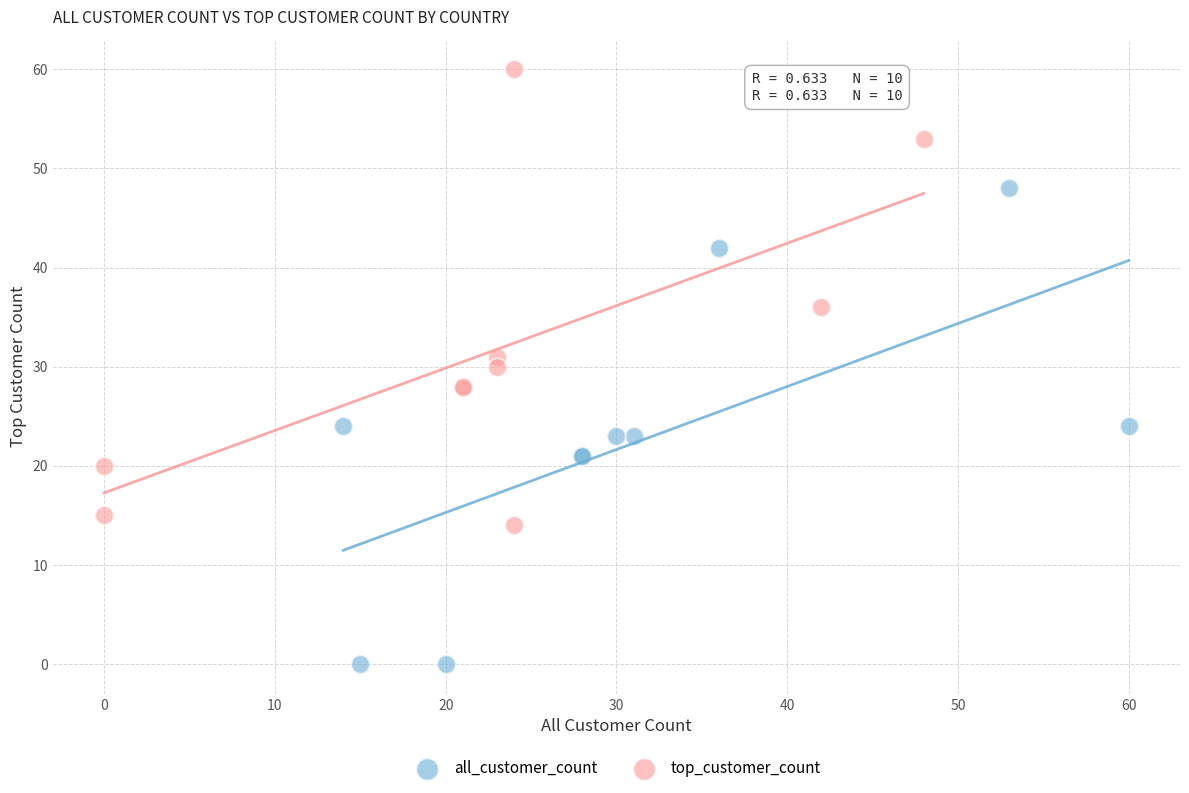

What are all the series names shown in the legend?

all_customer_count, top_customer_count